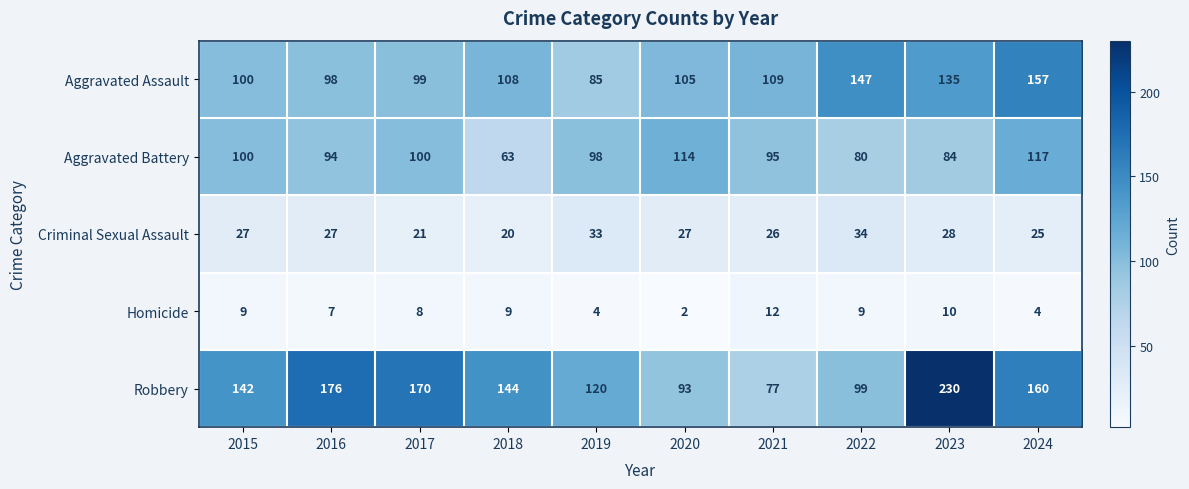

Where is Homicide nearest to the value 7?

2016